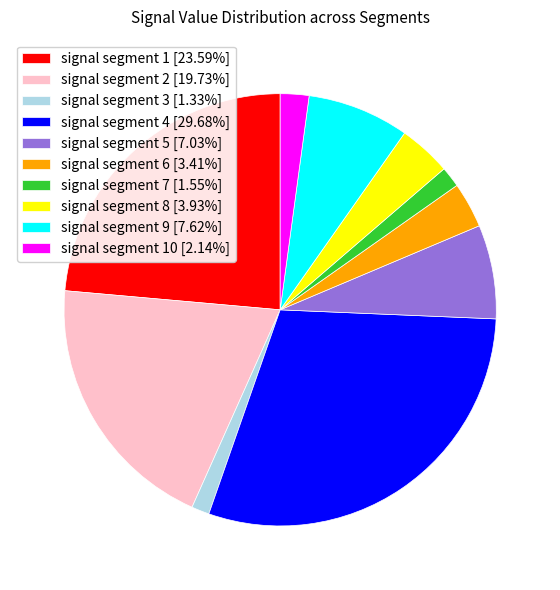

Is there a majority slice in this chart?

No